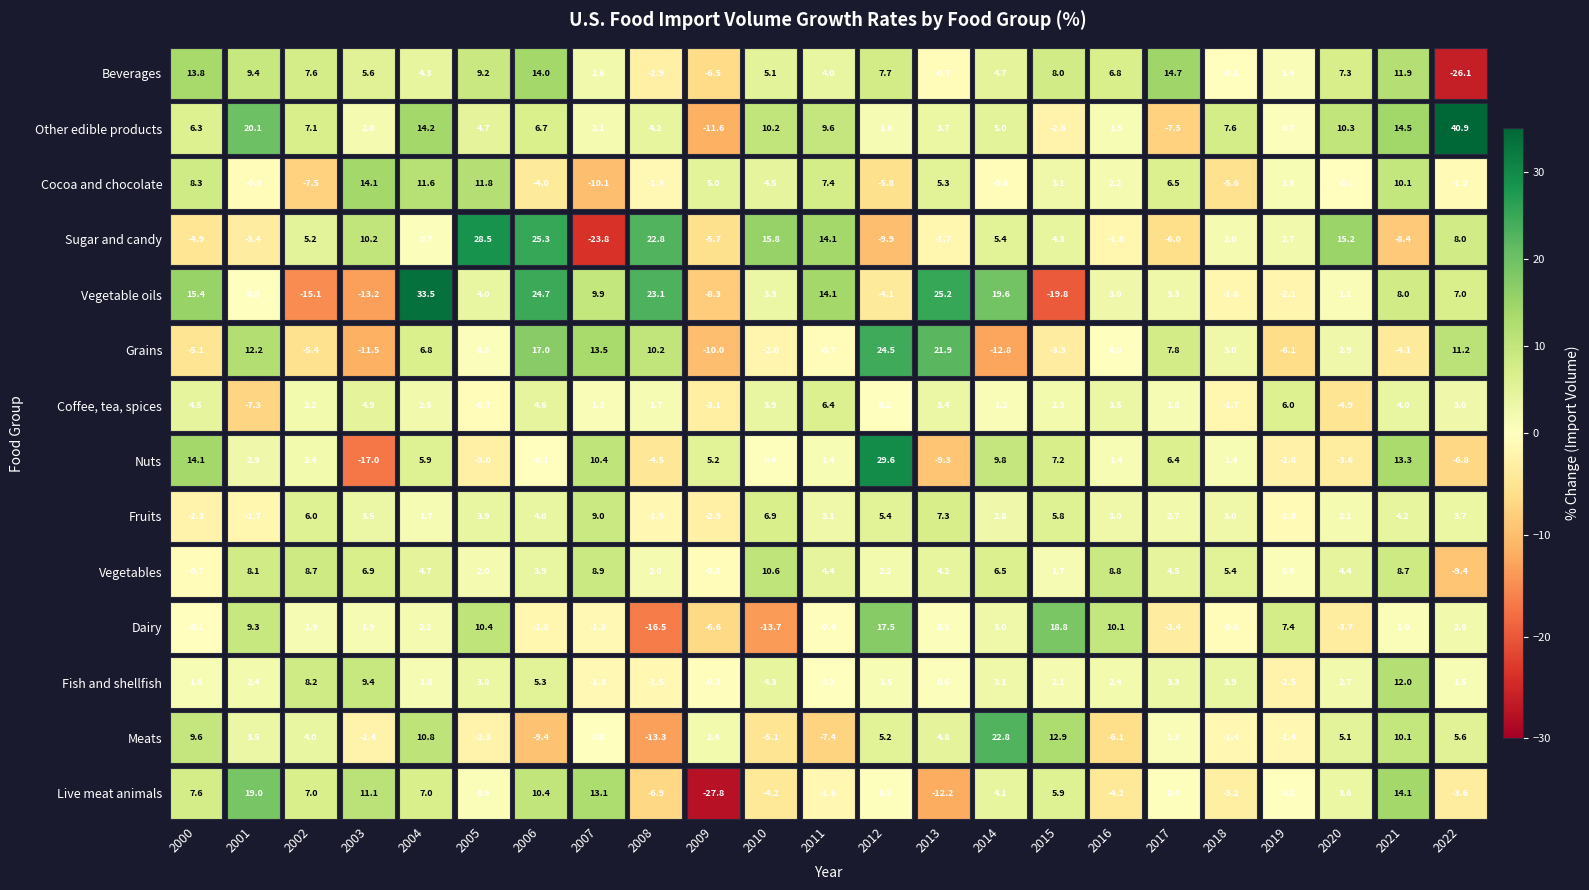

How many values in the Dairy series exceed 0?

13